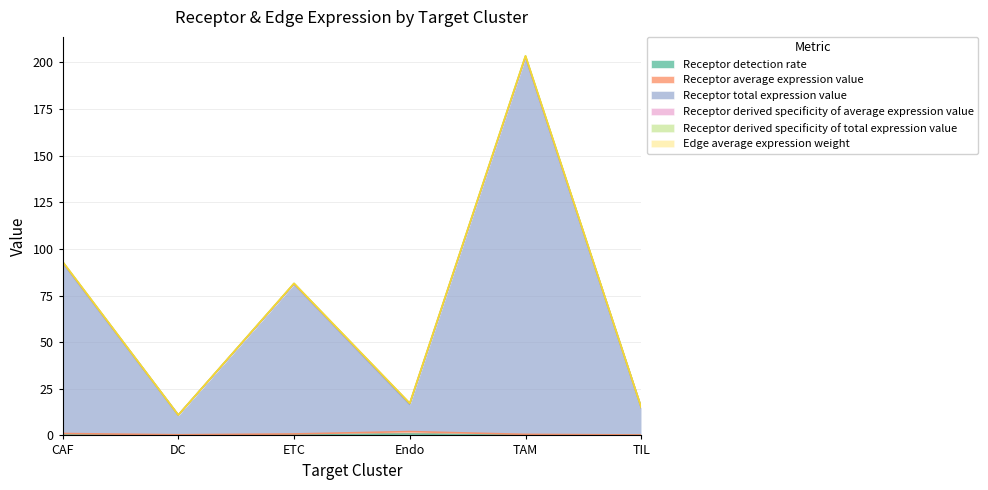

Which label corresponds to the smallest value in the chart?

TIL